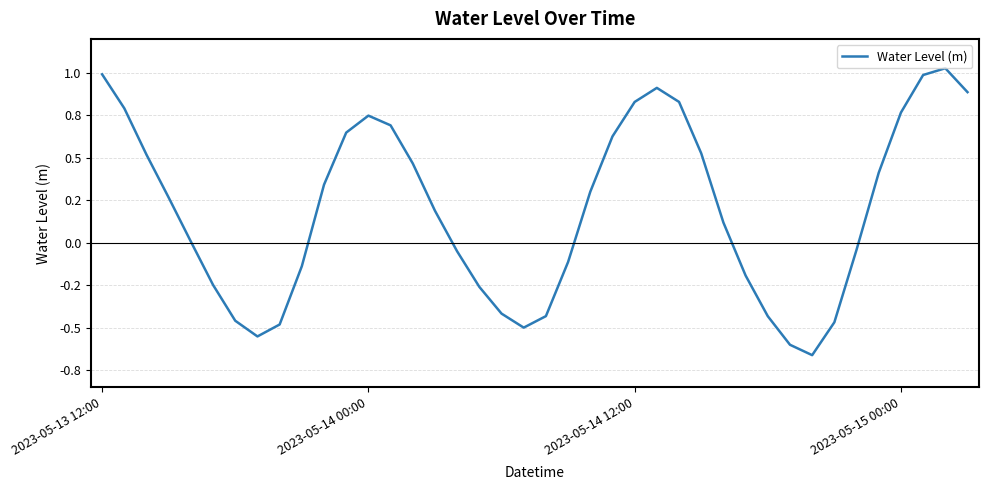

Does the chart display data point markers on the line(s)?

No